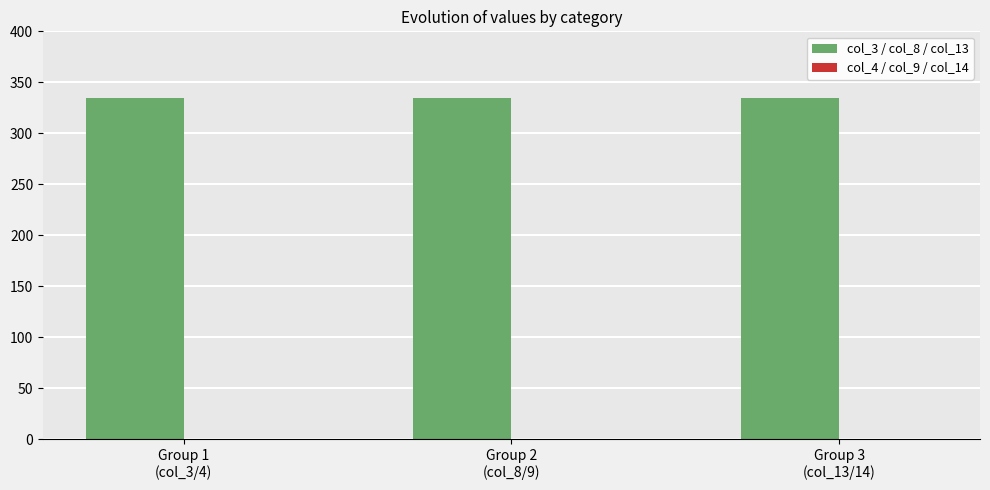

Reading left to right, extract all data points from this chart.

col_3: Diesel Generator=335	Owned PV=0	Owned Batteries=0
col_4: Diesel Generator=0	Owned PV=0	Owned Batteries=0
col_8: Diesel Generator=335	Owned PV=0	Owned Batteries=0
col_9: Diesel Generator=0	Owned PV=0	Owned Batteries=0
col_13: Diesel Generator=335	Owned PV=0	Owned Batteries=0
col_14: Diesel Generator=0	Owned PV=0	Owned Batteries=0